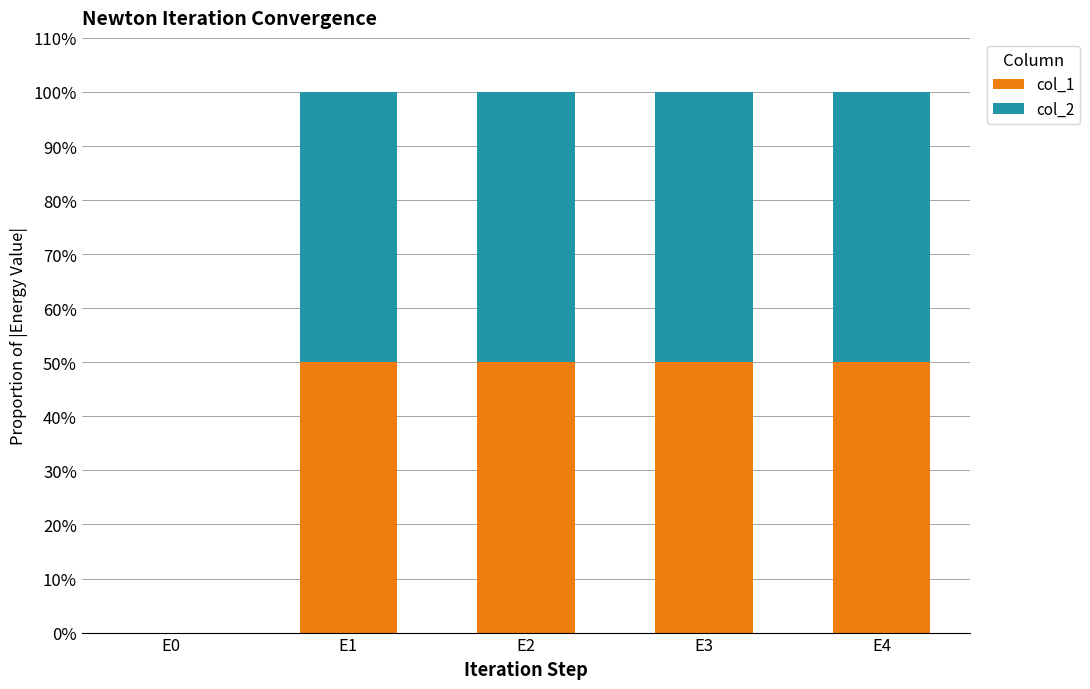

Is it true that col_1 equals 86.4 at E4?

False